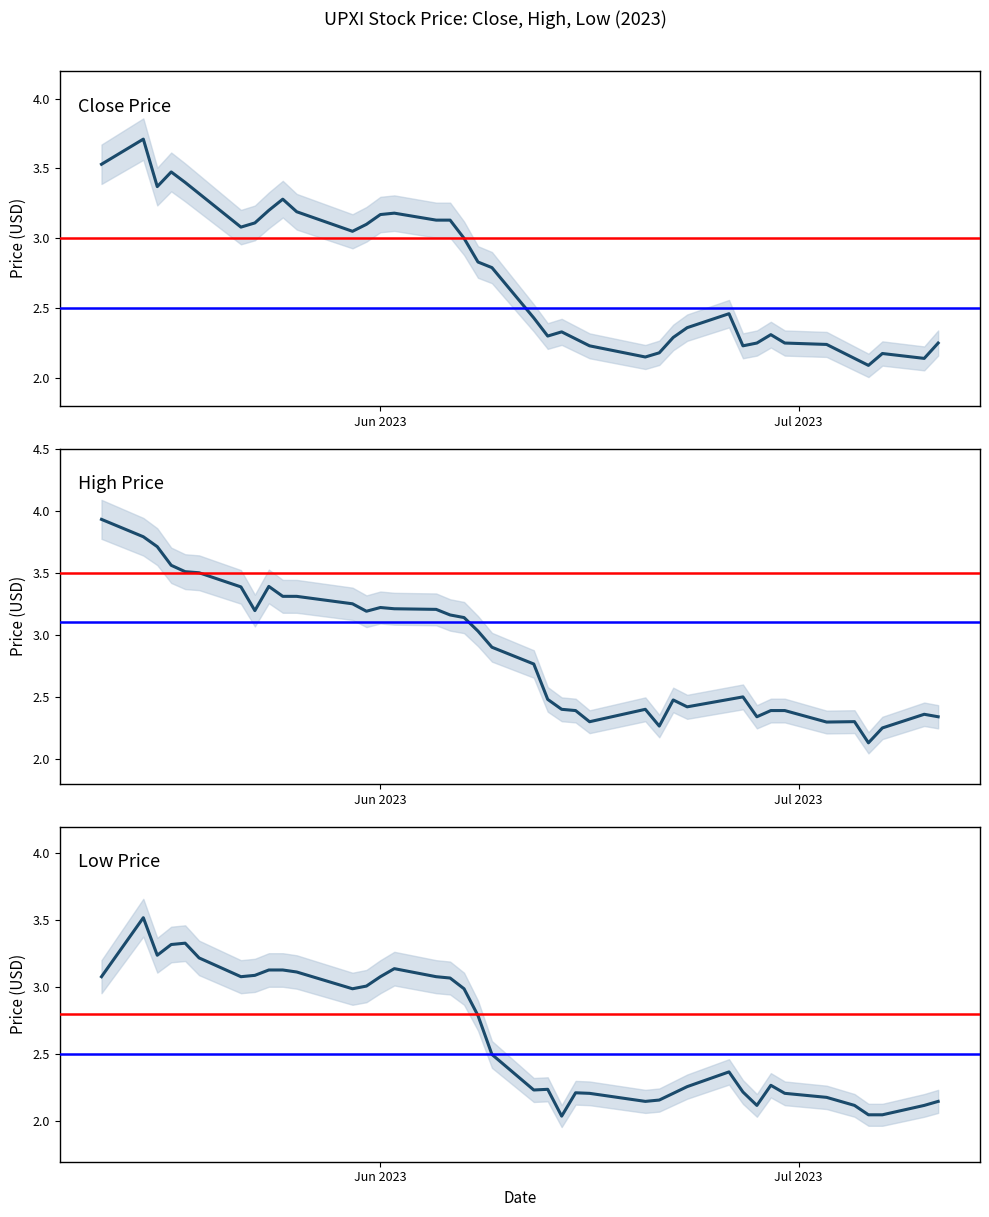

What are all the series names shown in the legend?

close, high, low